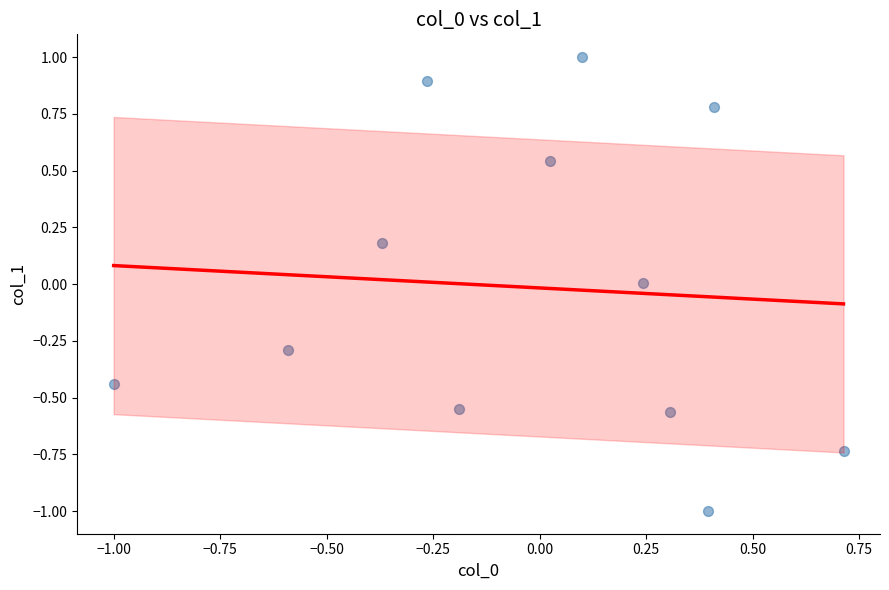

What is the range of X values (max minus min)?

1.7